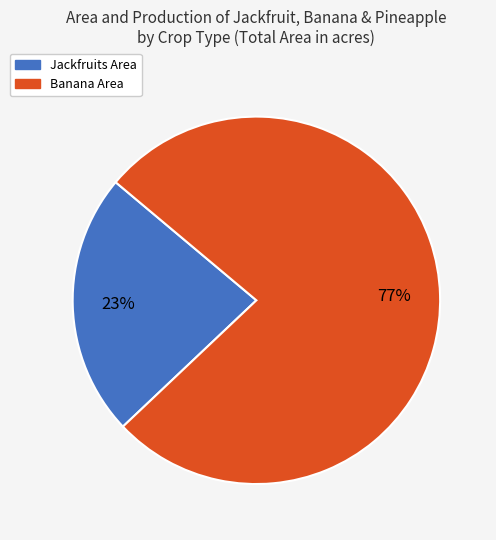

Rank the categories by value from highest to lowest.

Banana Area, Jackfruits Area